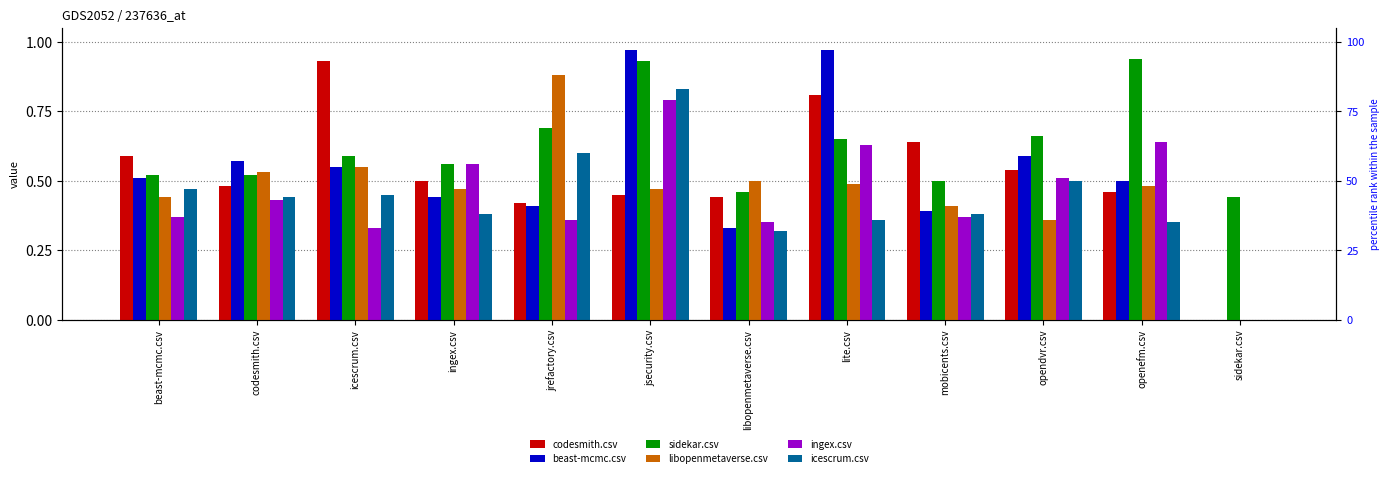

What is the sum of the beast-mcmc.csv values at libopenmetaverse.csv and jsecurity.csv?

1.3